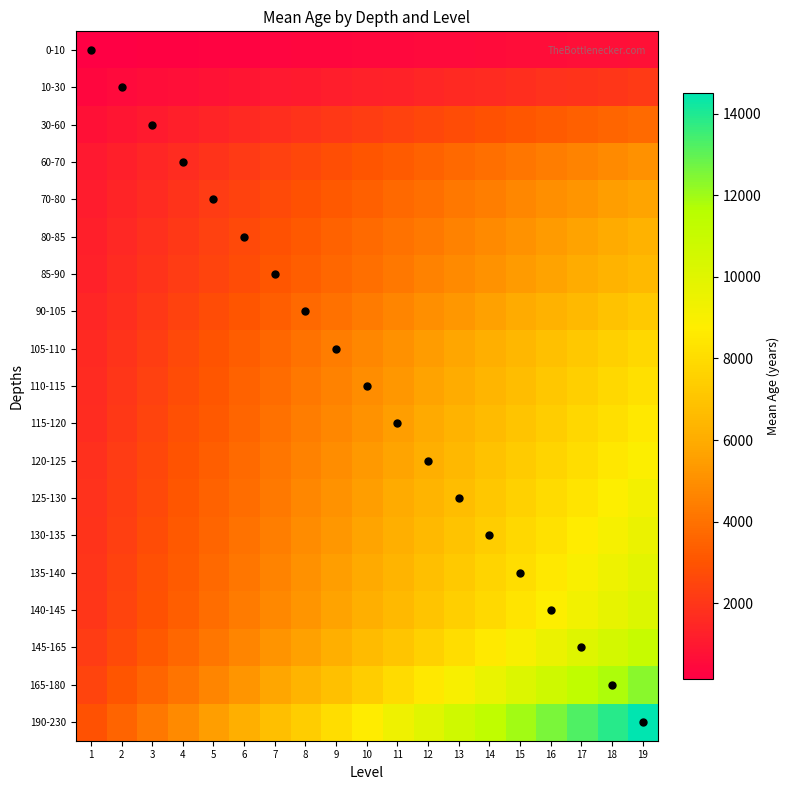

How many data points does each series have?

19